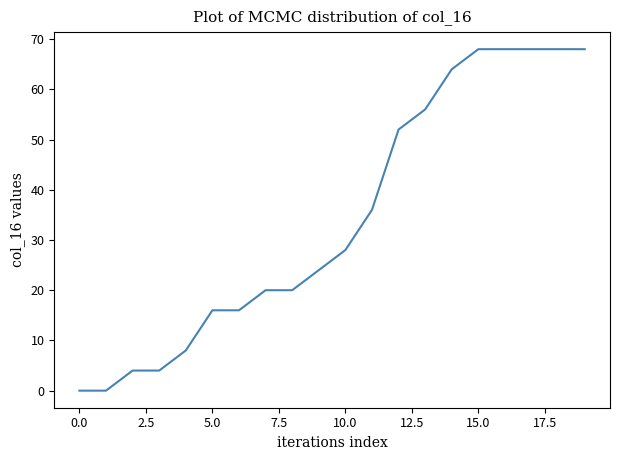

What is the difference between the maximum and minimum values?

68